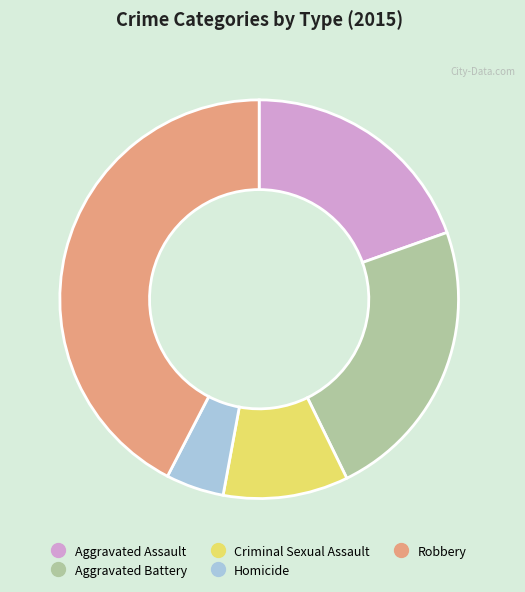

Which category has the smallest portion of the pie?

Homicide